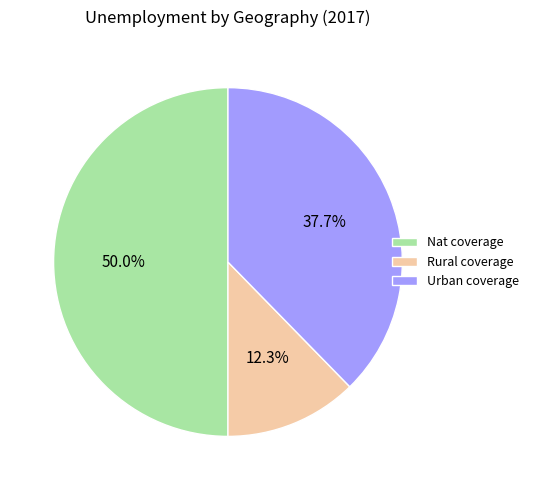

Approximately how many times larger is the value at Nat coverage compared to Rural coverage?

4.1